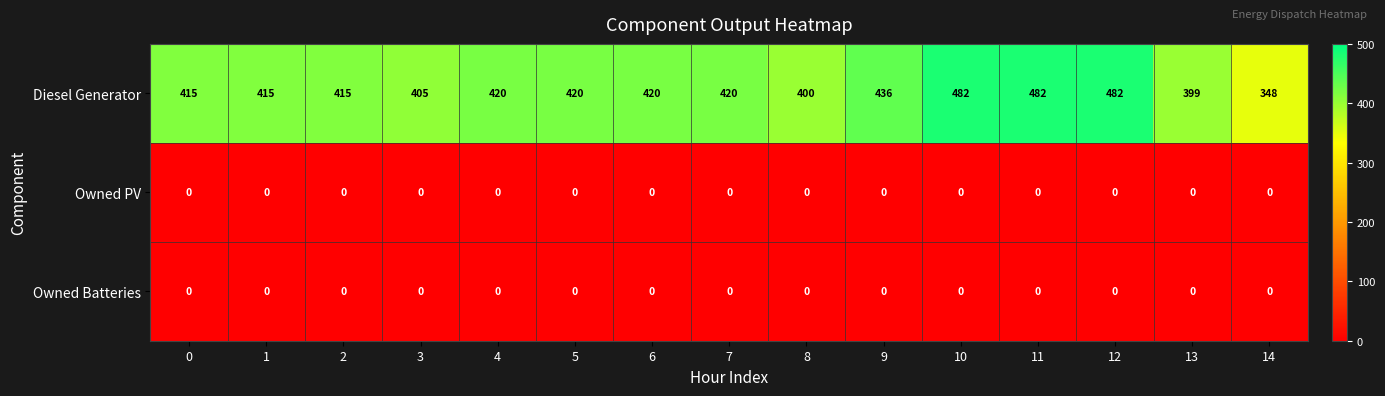

Is it true that Owned Batteries equals 0 at 7?

True